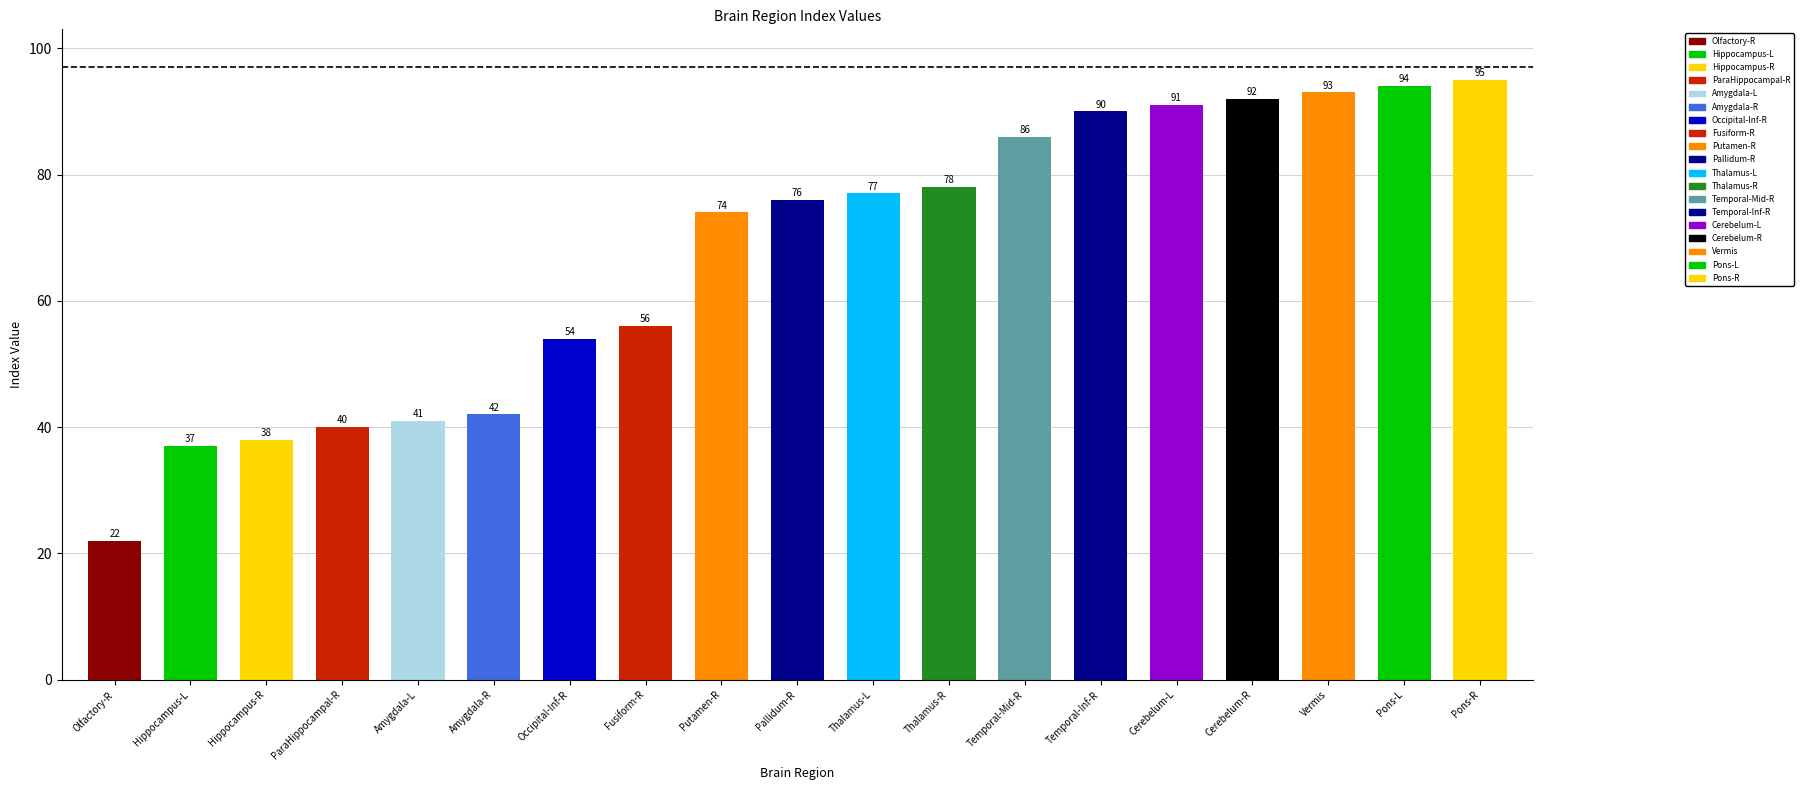

What is the sum of the values at Putamen-R and ParaHippocampal-R?

114